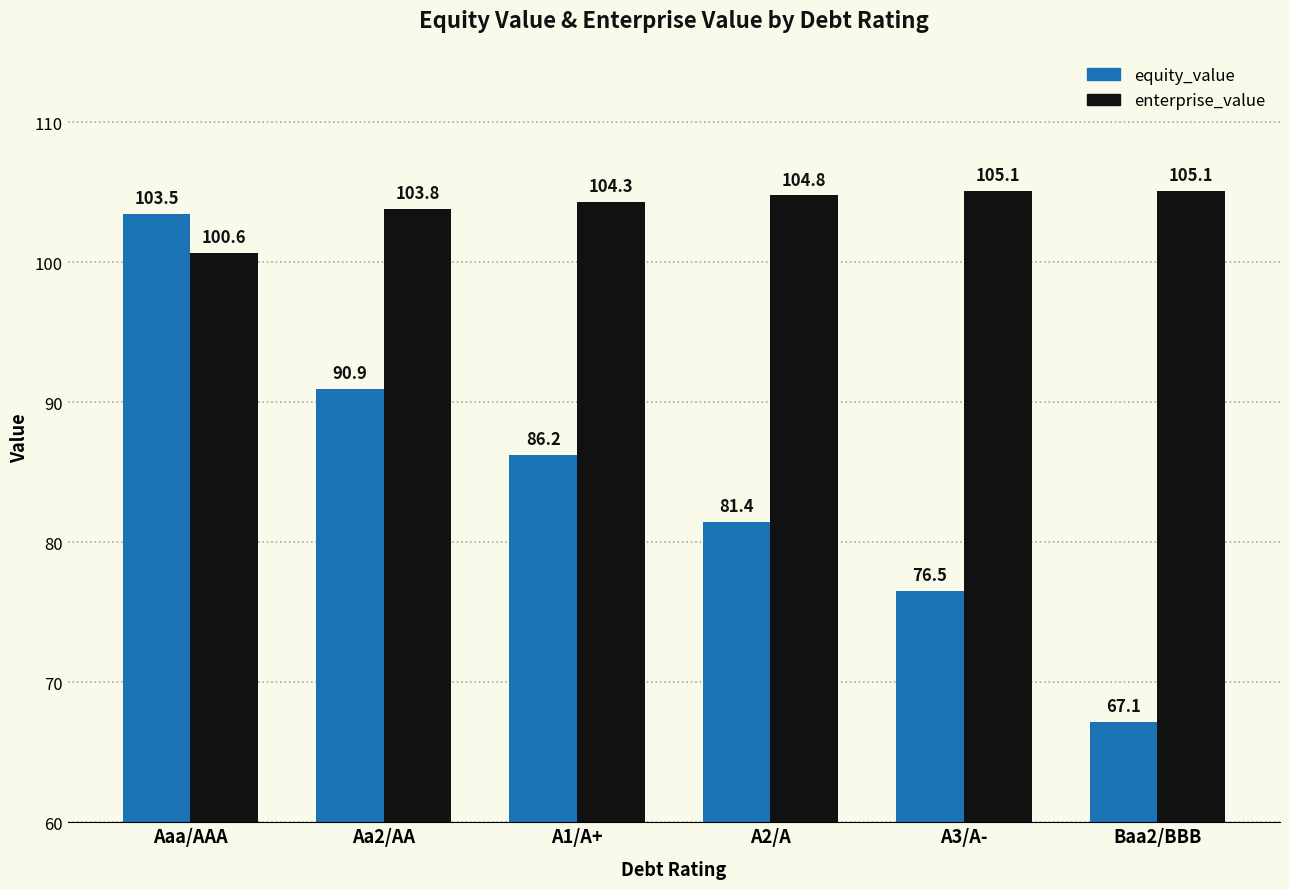

Reading left to right, list all the values displayed in this chart.

equity_value: Aaa/AAA=103.5	Aa2/AA=90.9	A1/A+=86.2	A2/A=81.4	A3/A-=76.5	Baa2/BBB=67.1
enterprise_value: Aaa/AAA=100.6	Aa2/AA=103.8	A1/A+=104.3	A2/A=104.8	A3/A-=105.1	Baa2/BBB=105.1